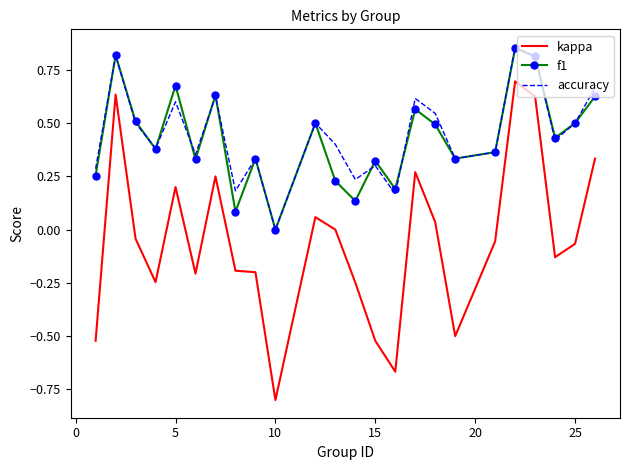

What is the minimum value shown in the chart?

-0.8